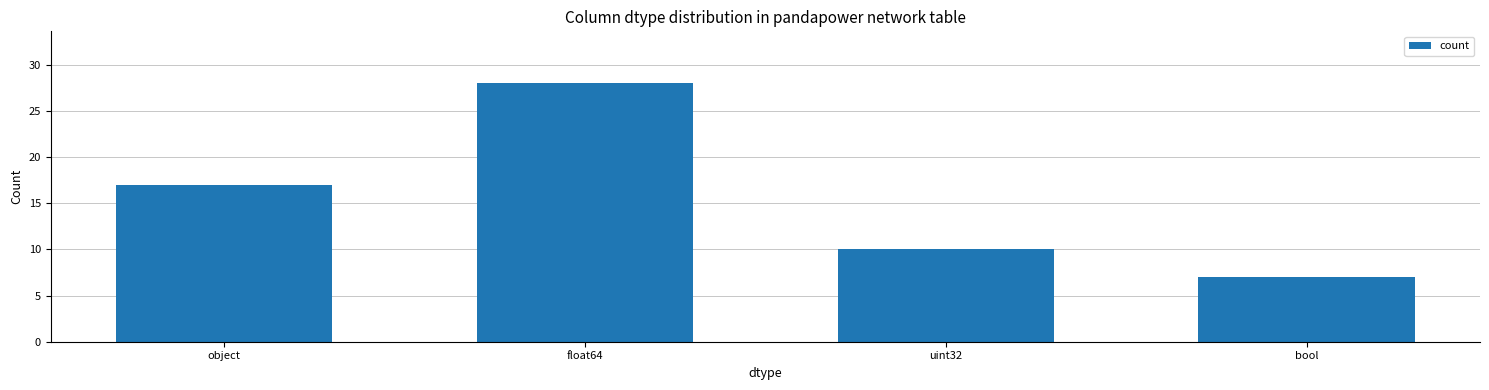

Count the number of data series in this chart.

1